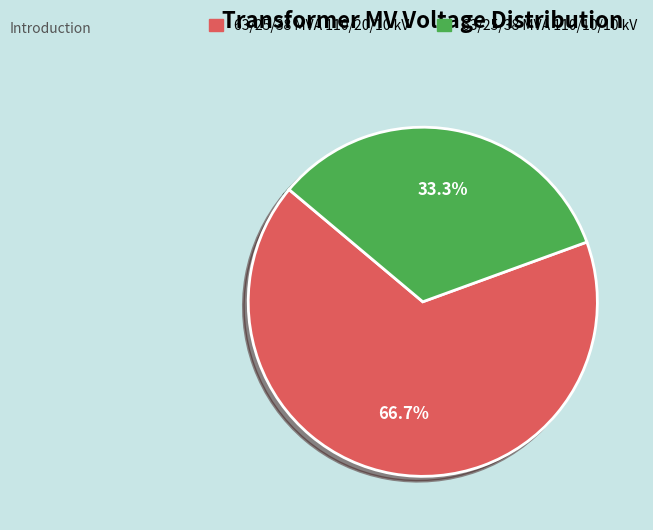

Between 63/25/38 MVA 110/20/10 kV and 63/25/38 MVA 110/10/10 kV, which is larger?

63/25/38 MVA 110/20/10 kV